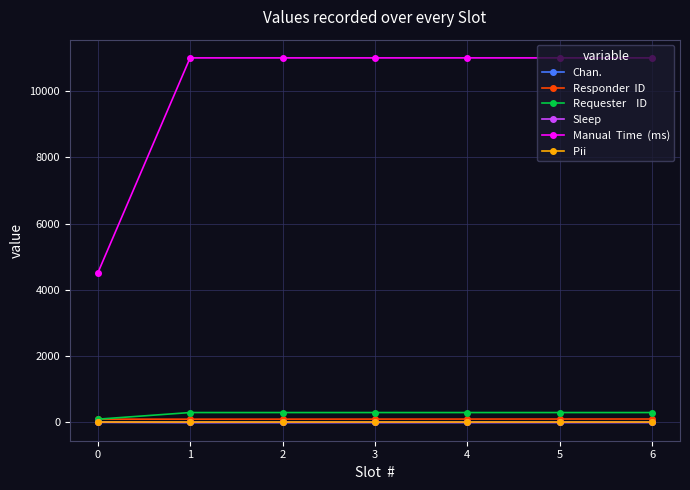

What is the maximum value shown in the chart?

11000